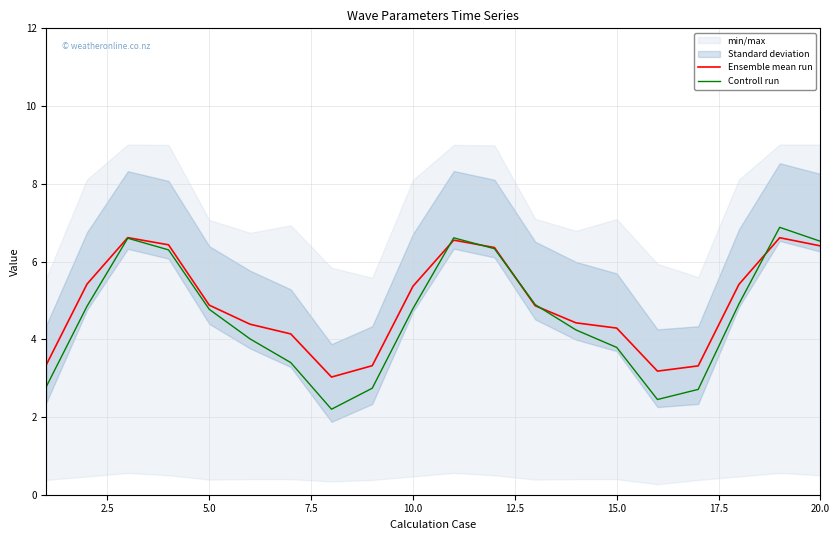

Is it true that Controll run equals 4.8 at 5.0?

True